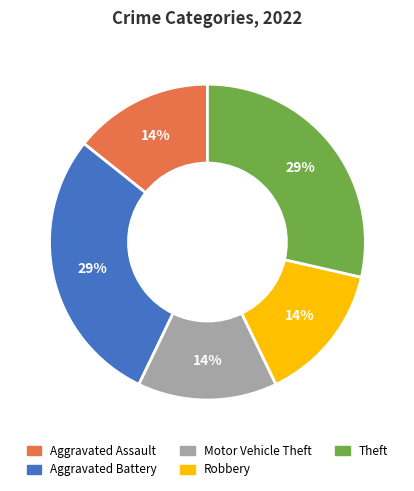

To the nearest percent, what is the average slice percentage?

20%